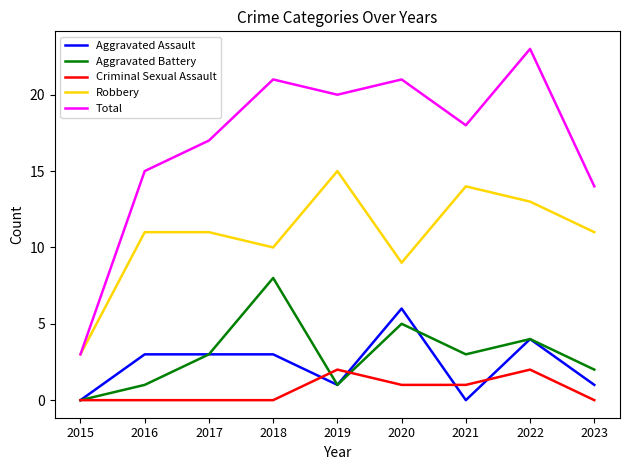

Is the value of Total at 2018 greater than the value of Criminal Sexual Assault at 2018?

Yes